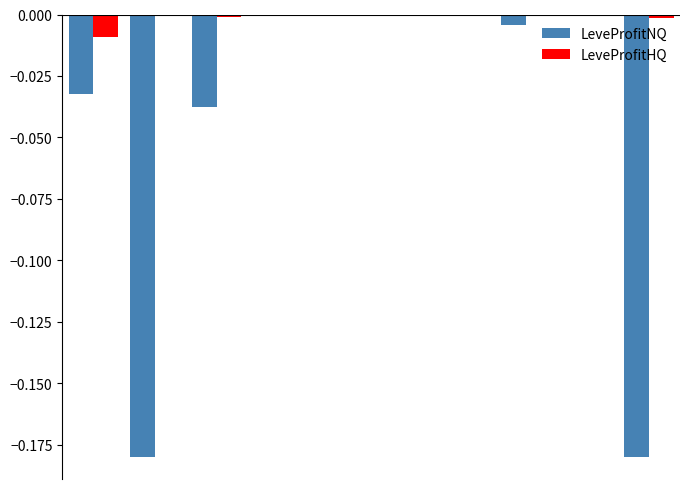

Which series has the largest total across all categories?

LeveProfitHQ